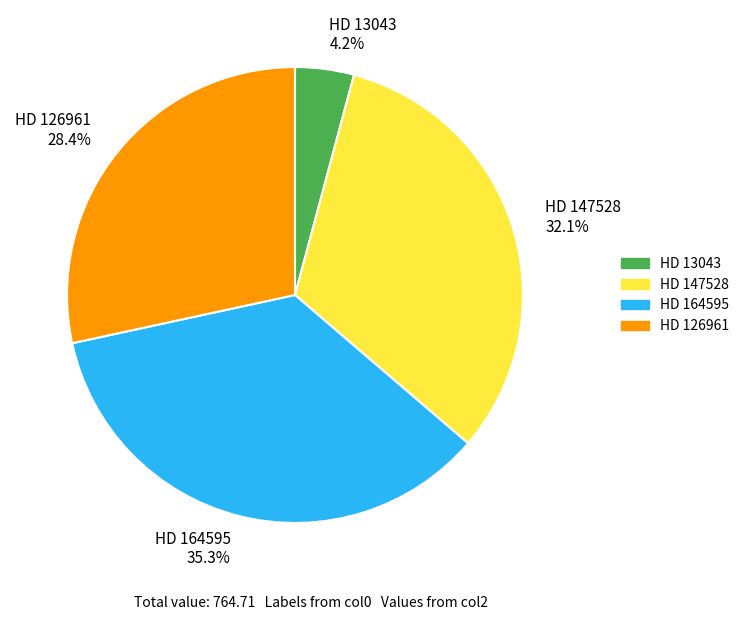

What percentage do HD 13043 and HD 164595 together represent?

39.5%